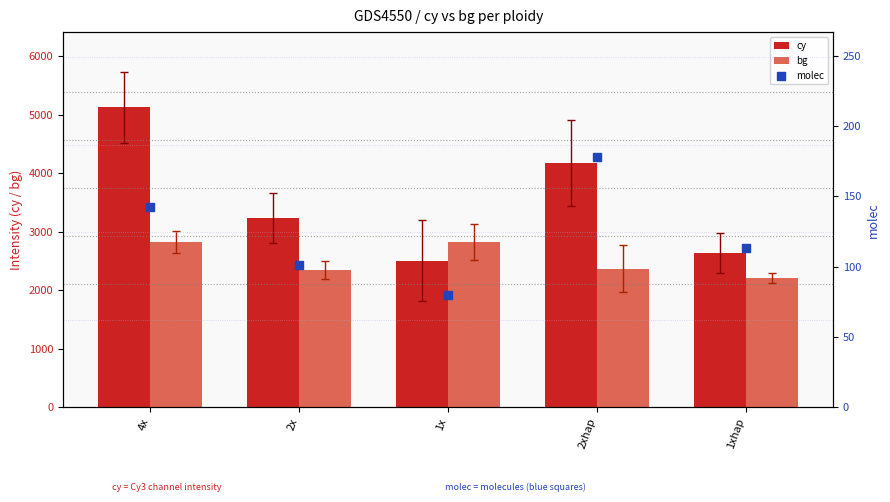

What are all the series names shown in the legend?

cy, bg, molec